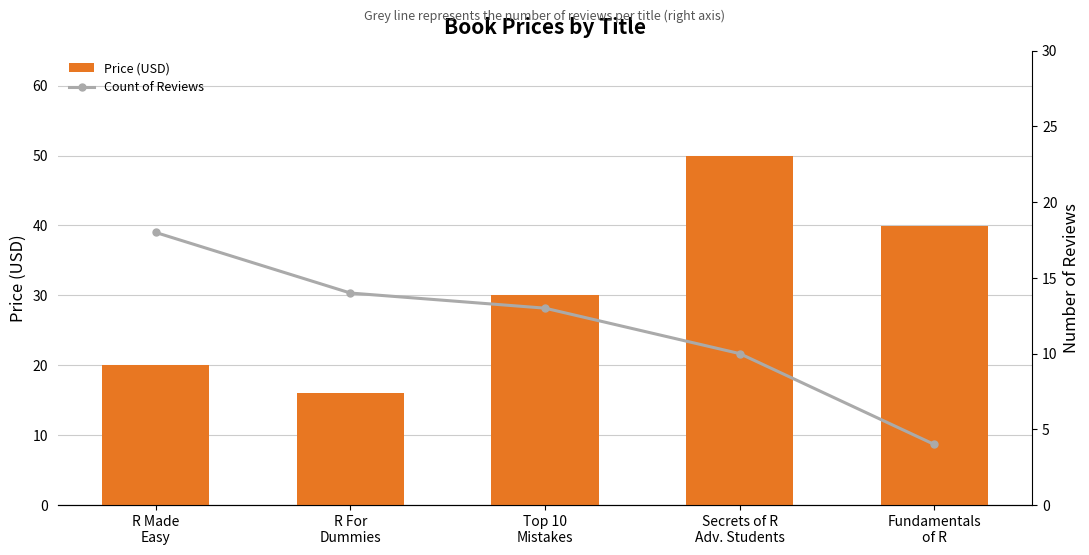

What is the total value across all series at Secrets of R
Adv. Students?

60.0